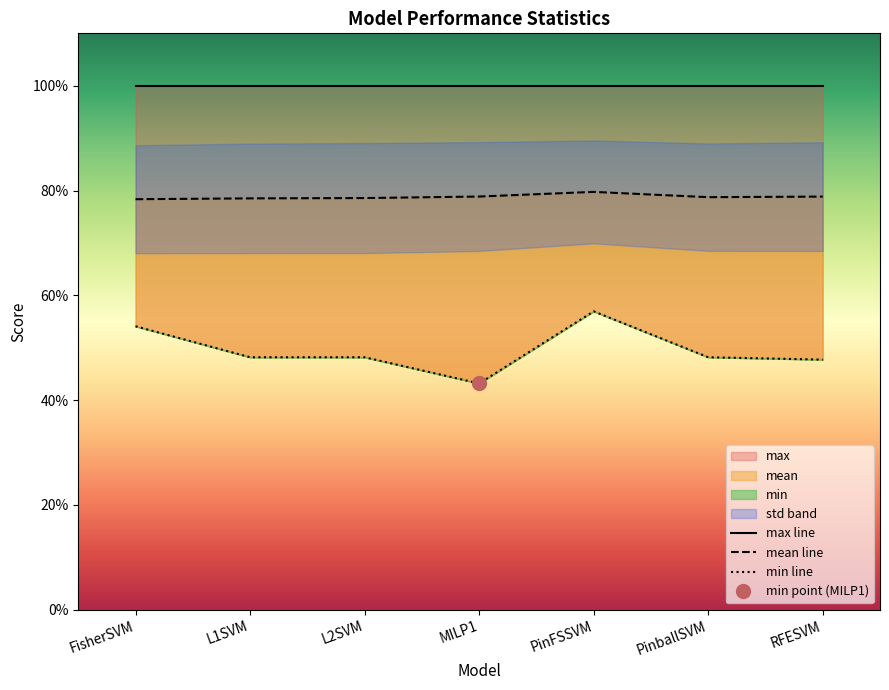

What is the smallest value displayed?

0.4